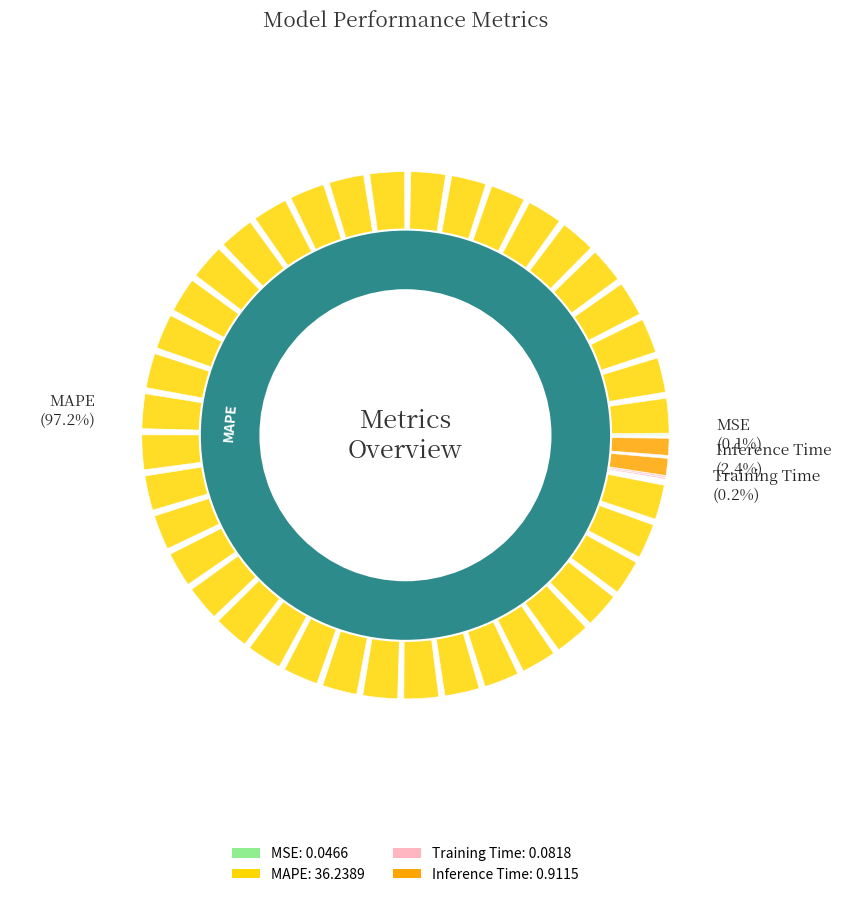

Which has a higher value, MSE or Training Time?

Training Time